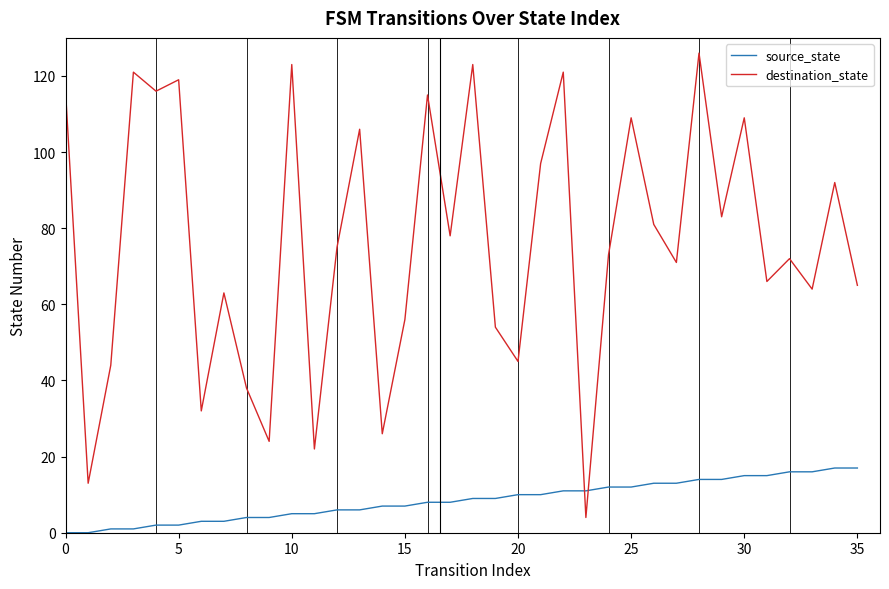

Reading left to right, transcribe all the data shown in this chart.

source_state: 0	0	1	1	2	2	3	3	4	4	5	5	6	6	7	7	8	8	9	9	10	10	11	11	12	12	13	13	14	14	15	15	16	16	17	17
destination_state: 116	13	44	121	116	119	32	63	38	24	123	22	75	106	26	56	115	78	123	54	45	97	121	4	73	109	81	71	126	83	109	66	72	64	92	65